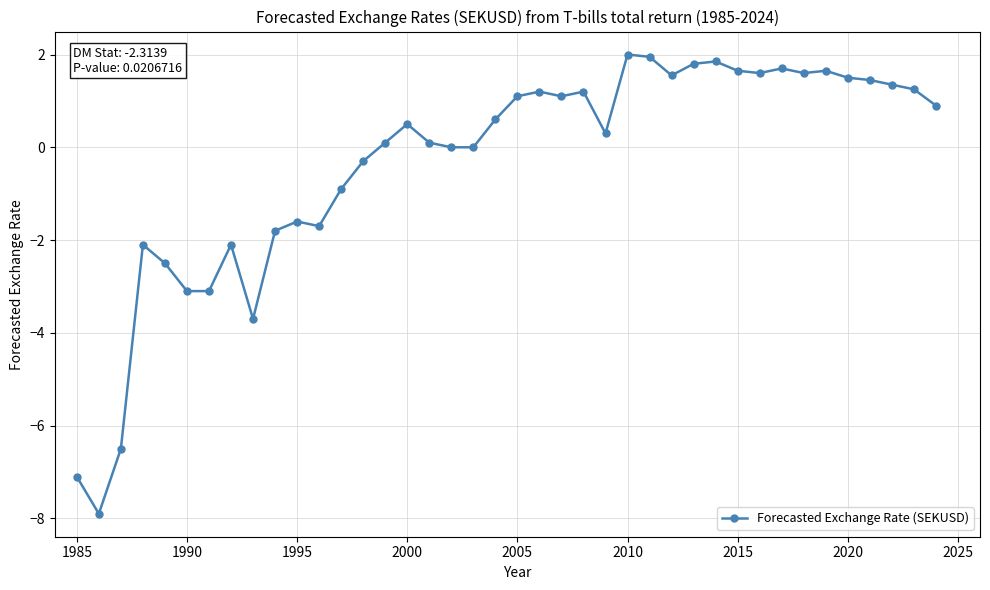

What is the smallest value displayed?

-7.9